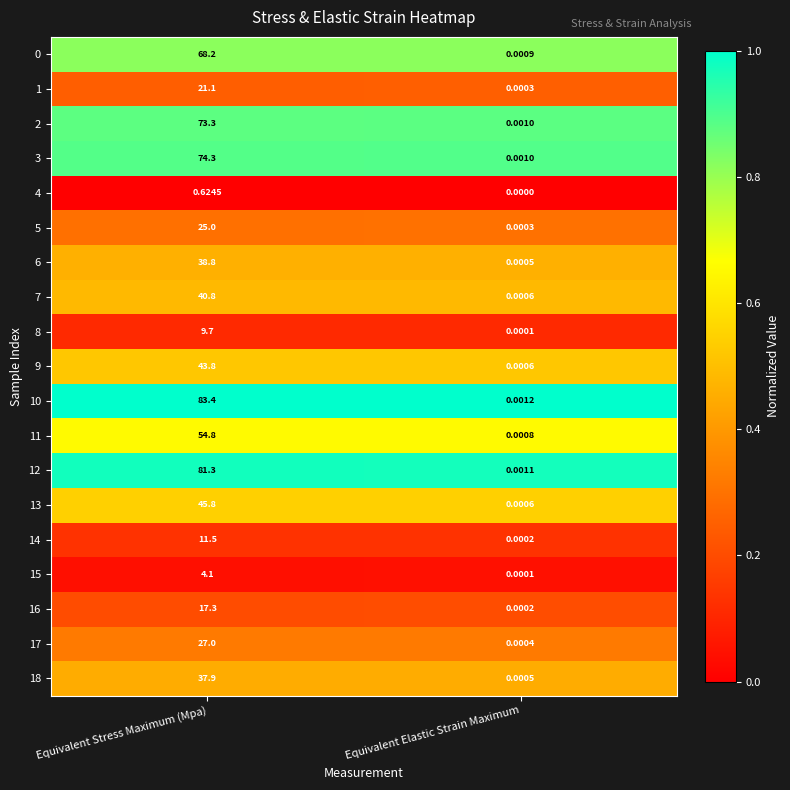

Where does the 0 series first go above 68?

Equivalent Stress Maximum (Mpa)